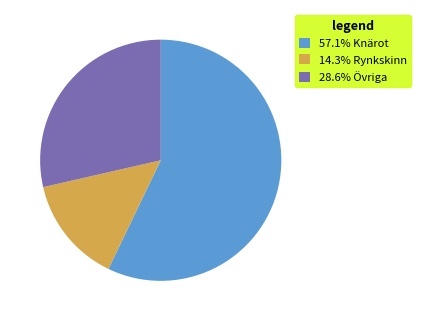

Do 57.1% Knärot and 28.6% Övriga together represent more than half of the pie?

Yes